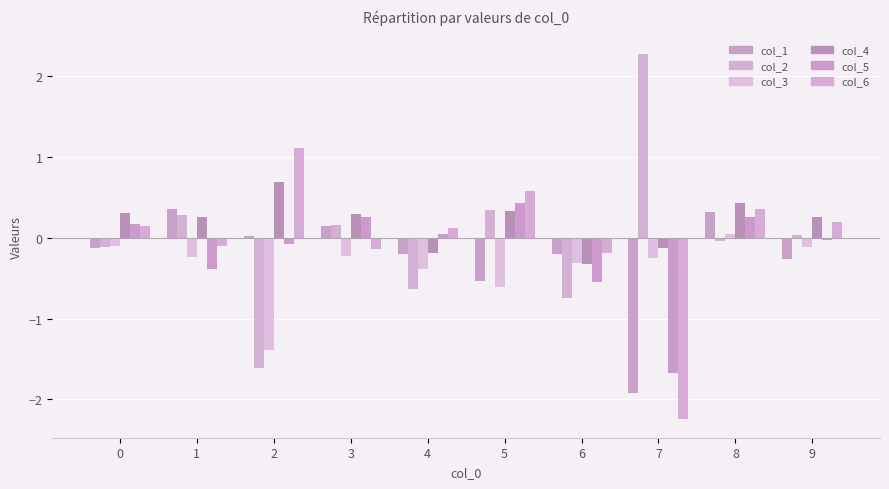

Which series has the largest range (max minus min)?

col_2